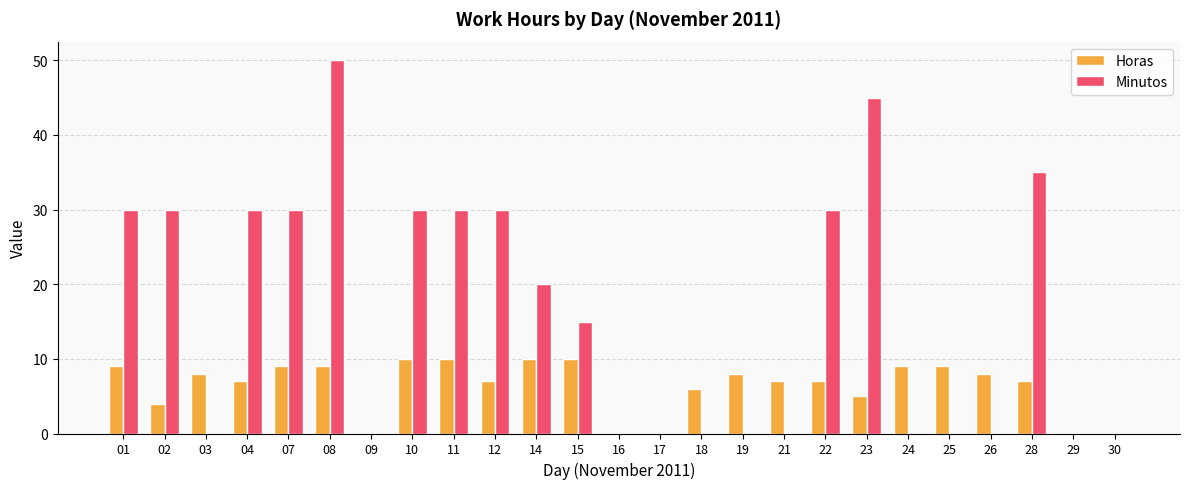

Are the bars horizontal?

No